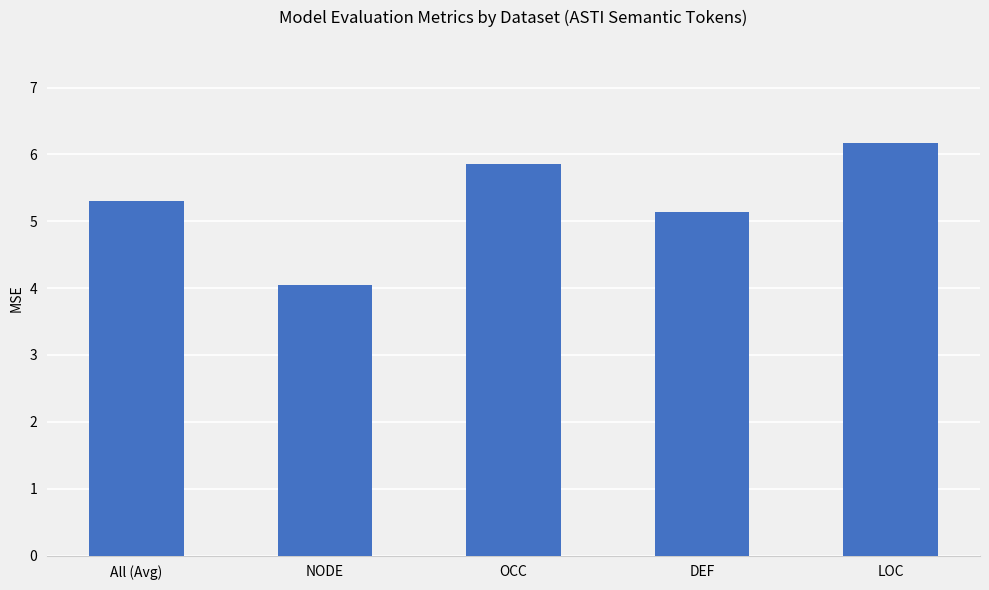

The chart shows a value of 4.0 at NODE. True or false?

True